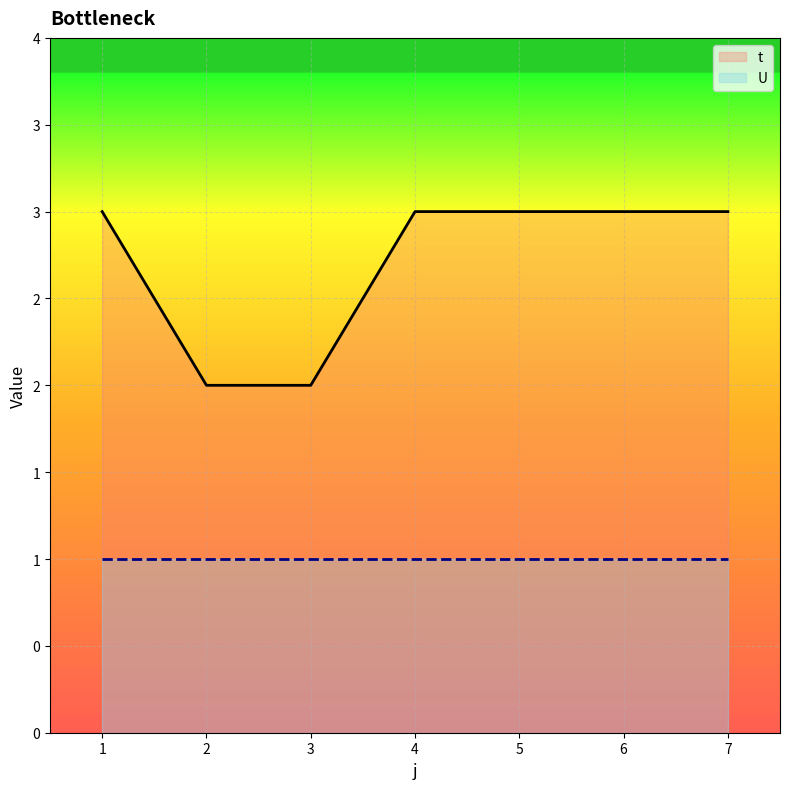

At which category does the chart reach its minimum across all series?

2